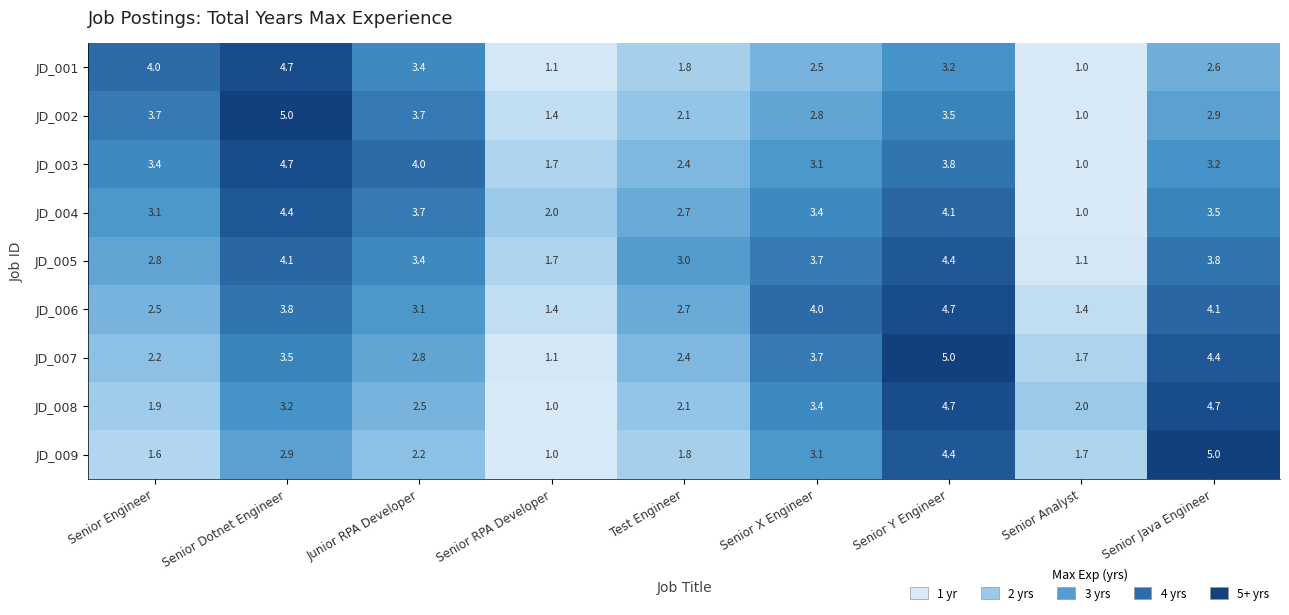

List the labels in order of JD_007 value, largest first.

Senior Y Engineer, Senior Java Engineer, Senior X Engineer, Senior Dotnet Engineer, Junior RPA Developer, Test Engineer, Senior Engineer, Senior Analyst, Senior RPA Developer